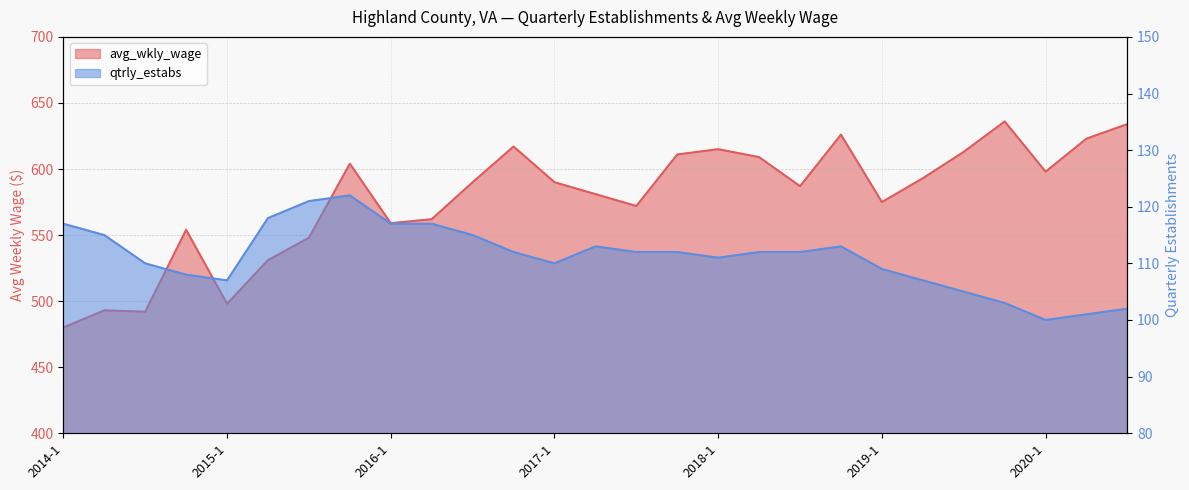

At how many categories does at least one series exceed 461?

27